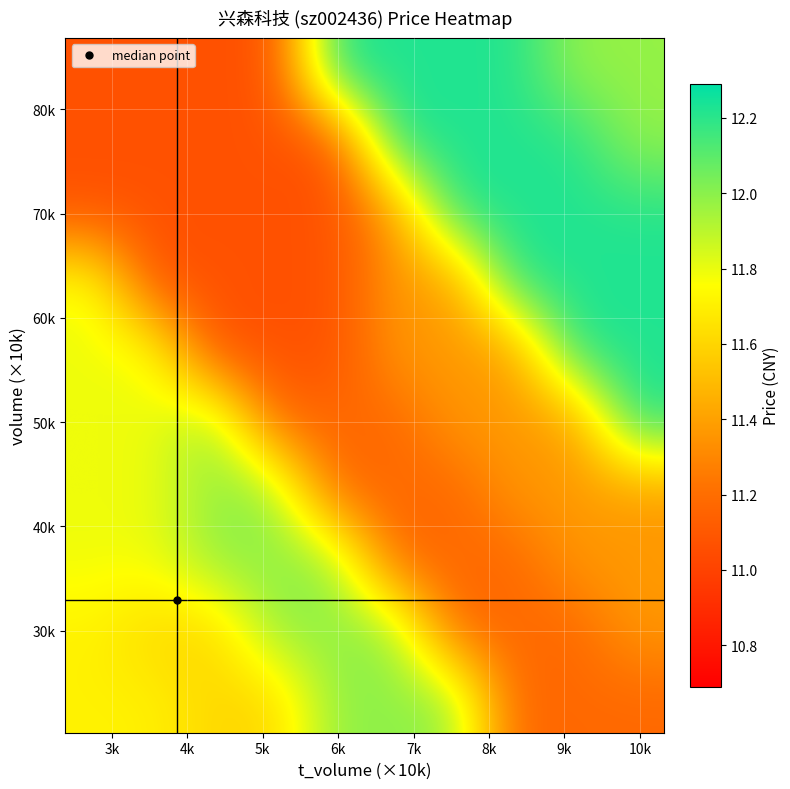

How many data points does each series have?

10